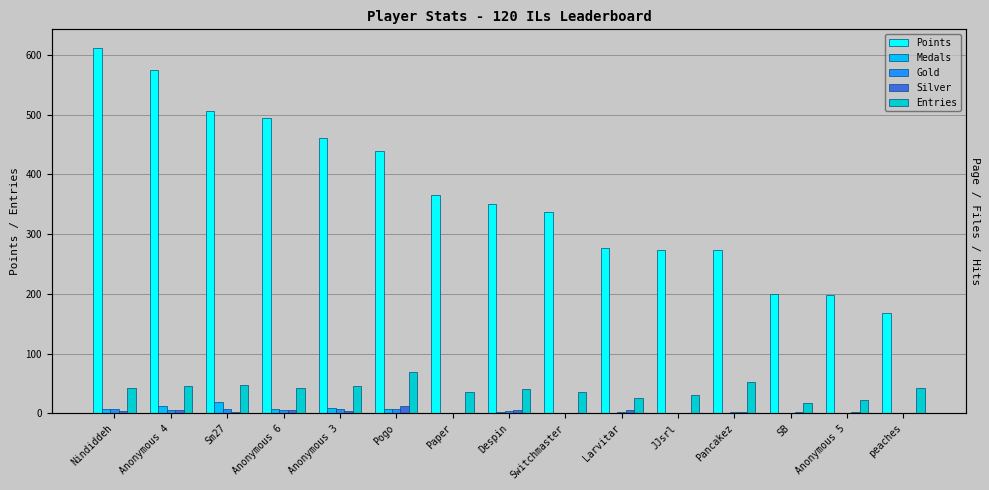

Reading left to right, transcribe all the data shown in this chart.

Points: Nindiddeh=612	Anonymous 4=575	Sm27=506	Anonymous 6=494	Anonymous 3=460	Pogo=439	Paper=366	Despin=350	Switchmaster=337	Larvitar=276	JJsrl=274	Pancakez=273	SB=199	Anonymous 5=198	peaches=168
Medals: Nindiddeh=7	Anonymous 4=13	Sm27=19	Anonymous 6=7	Anonymous 3=9	Pogo=7	Paper=0	Despin=2	Switchmaster=0	Larvitar=0	JJsrl=0	Pancakez=0	SB=0	Anonymous 5=0	peaches=0
Gold: Nindiddeh=8	Anonymous 4=6	Sm27=7	Anonymous 6=6	Anonymous 3=8	Pogo=7	Paper=0	Despin=4	Switchmaster=1	Larvitar=2	JJsrl=0	Pancakez=2	SB=0	Anonymous 5=1	peaches=0
Silver: Nindiddeh=4	Anonymous 4=5	Sm27=2	Anonymous 6=5	Anonymous 3=4	Pogo=12	Paper=0	Despin=6	Switchmaster=1	Larvitar=5	JJsrl=0	Pancakez=2	SB=2	Anonymous 5=2	peaches=0
Entries: Nindiddeh=42	Anonymous 4=45	Sm27=47	Anonymous 6=42	Anonymous 3=45	Pogo=69	Paper=35	Despin=41	Switchmaster=35	Larvitar=26	JJsrl=31	Pancakez=52	SB=17	Anonymous 5=23	peaches=42